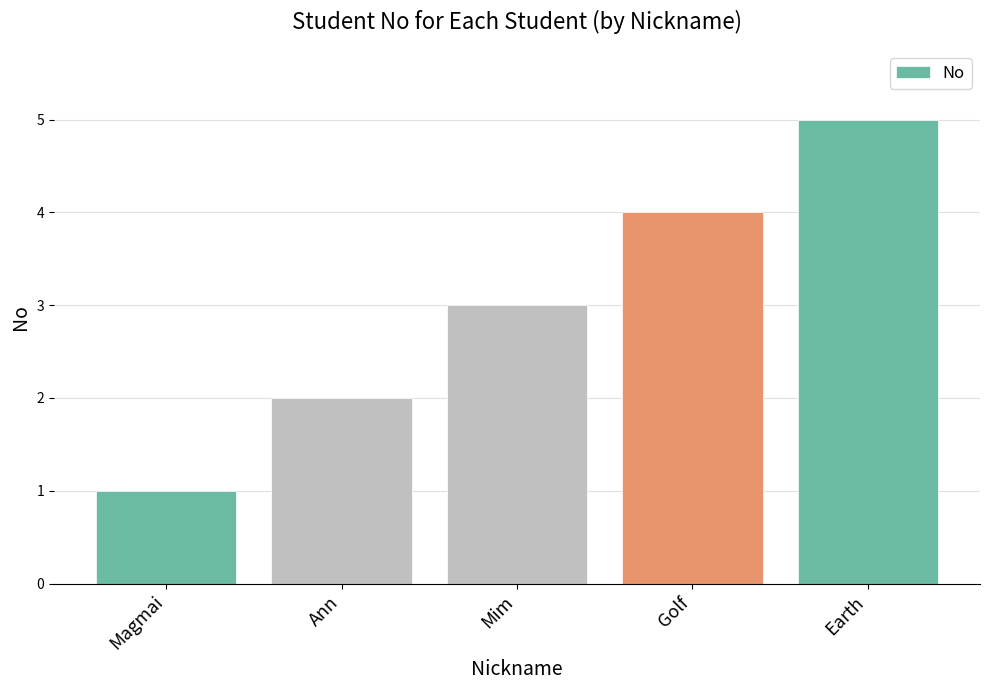

The value at Ann is 2. True or false?

True